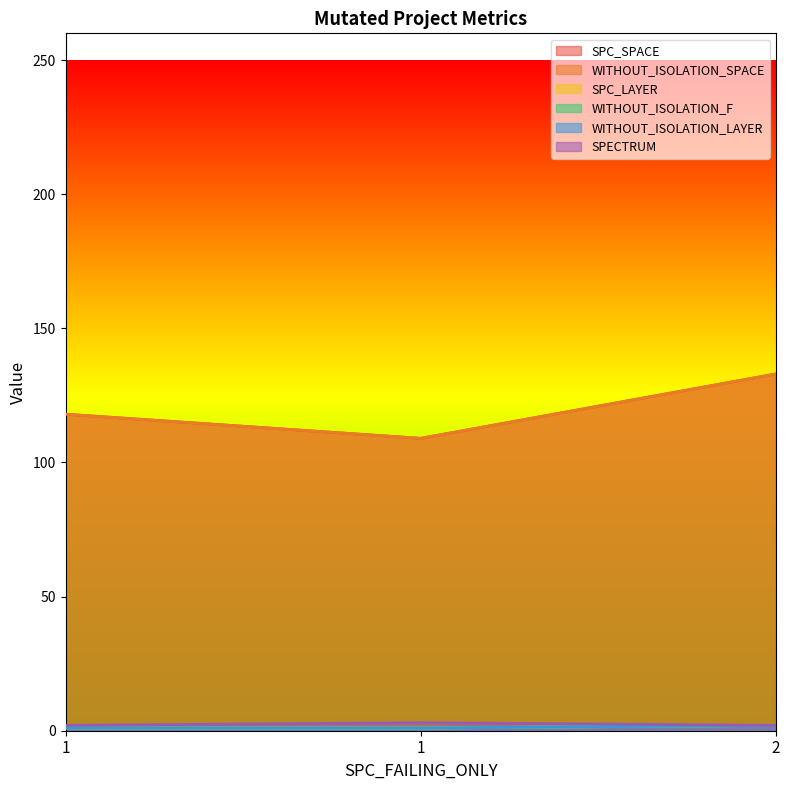

Reading left to right, extract all data points from this chart.

SPC_SPACE: 1=118	1=109	2=133
WITHOUT_ISOLATION_SPACE: 1=118	1=109	2=133
SPC_LAYER: 1=1	1=1	2=2
WITHOUT_ISOLATION_F: 1=1	1=1	2=2
WITHOUT_ISOLATION_LAYER: 1=1	1=1	2=2
SPECTRUM: 1=2	1=3	2=2